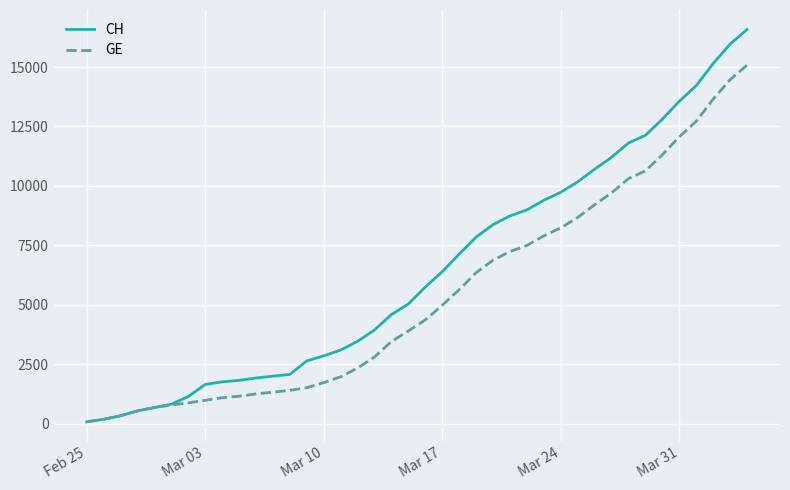

What is the greatest value displayed?

16574